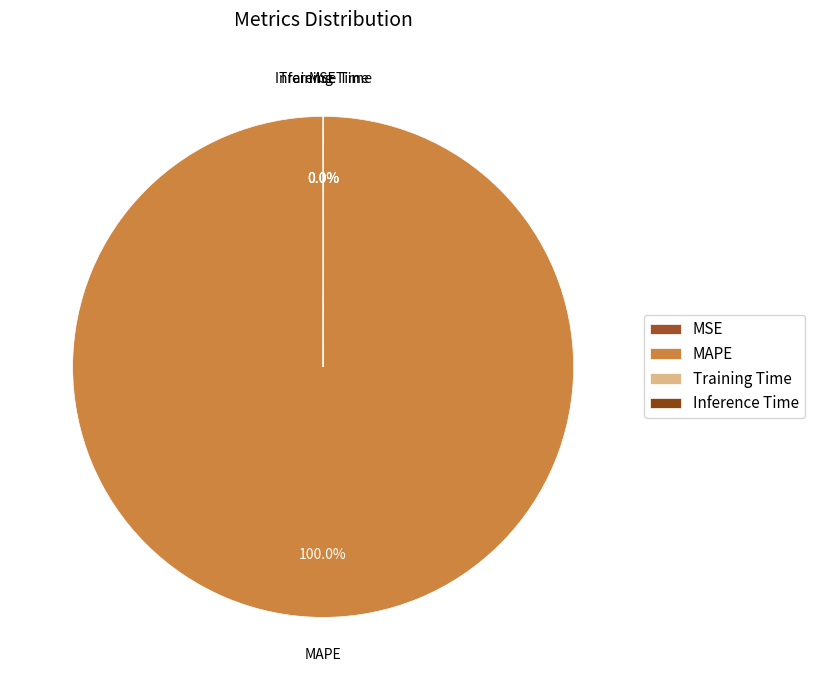

To the nearest percent, what percentage of the pie is MAPE?

100%